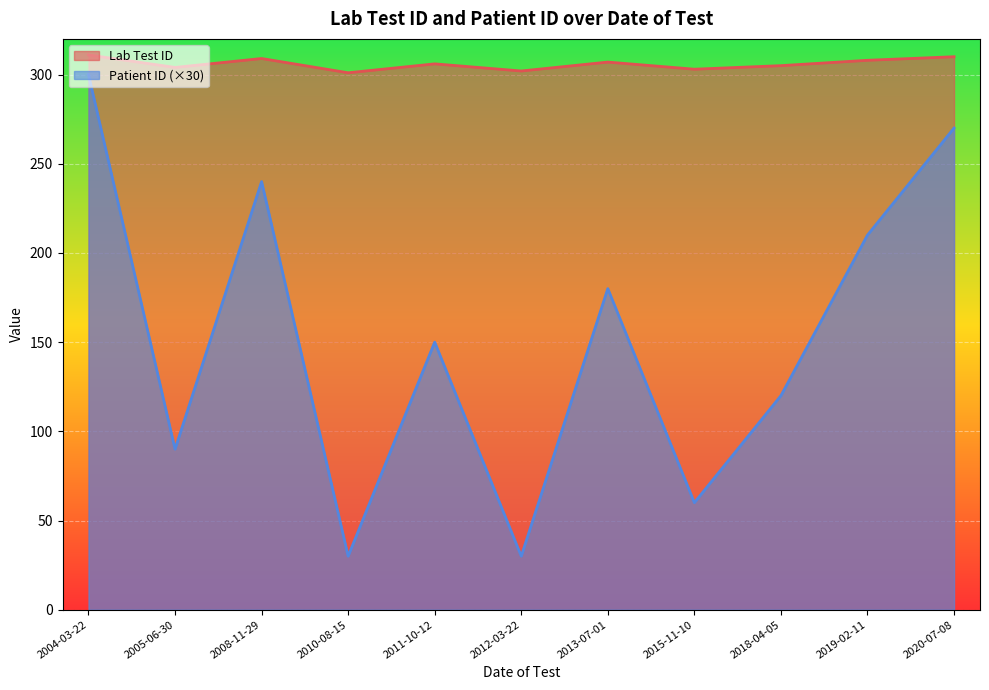

Rank the series by their average value, from lowest to highest.

Patient ID (×30), Lab Test ID